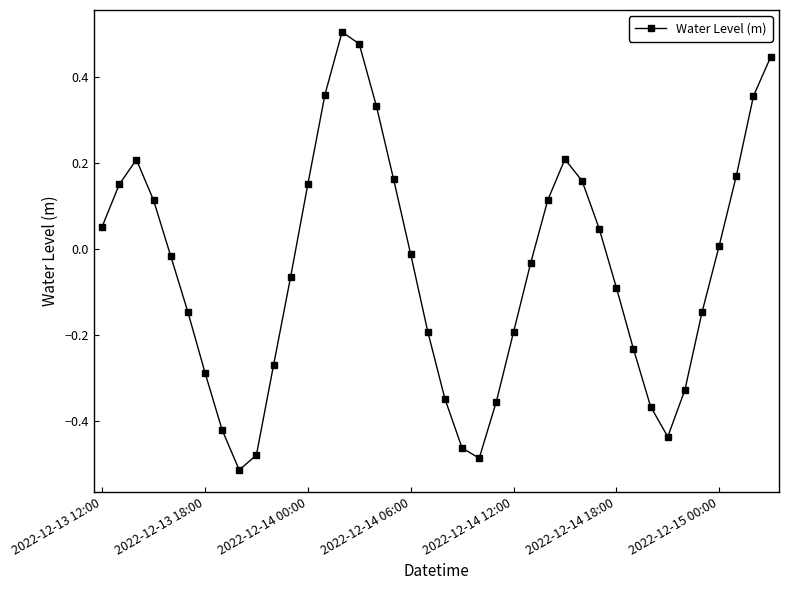

True or false: there are more than 1 points higher than both neighbors.

True